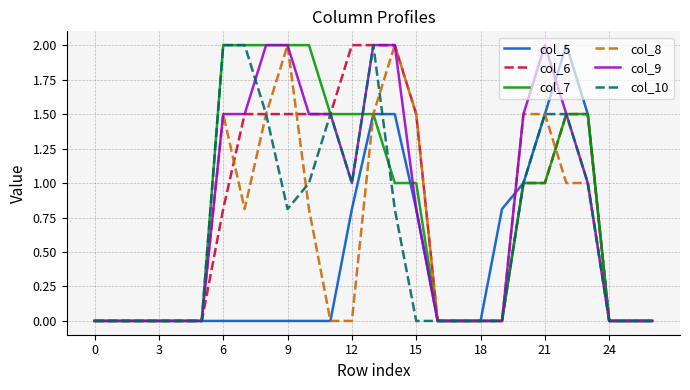

Does the chart display data point markers on the line(s)?

No